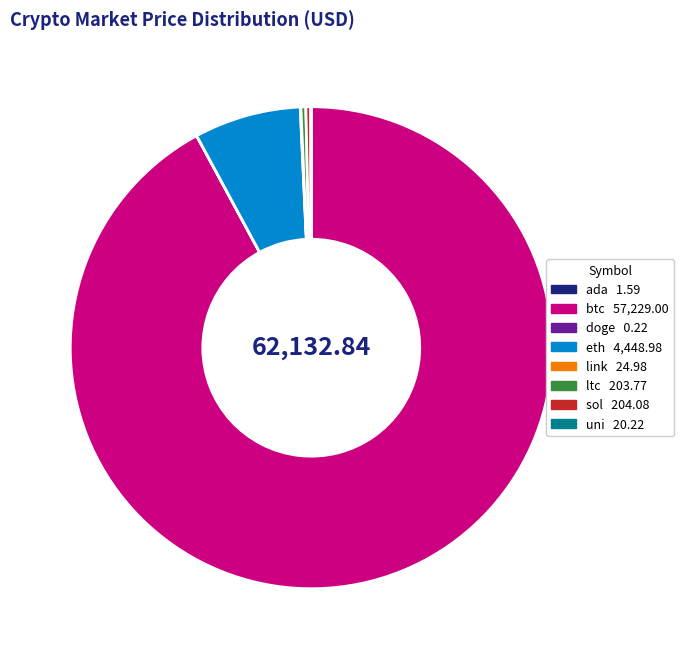

Does sol 204.08 represent more than half of the total?

No